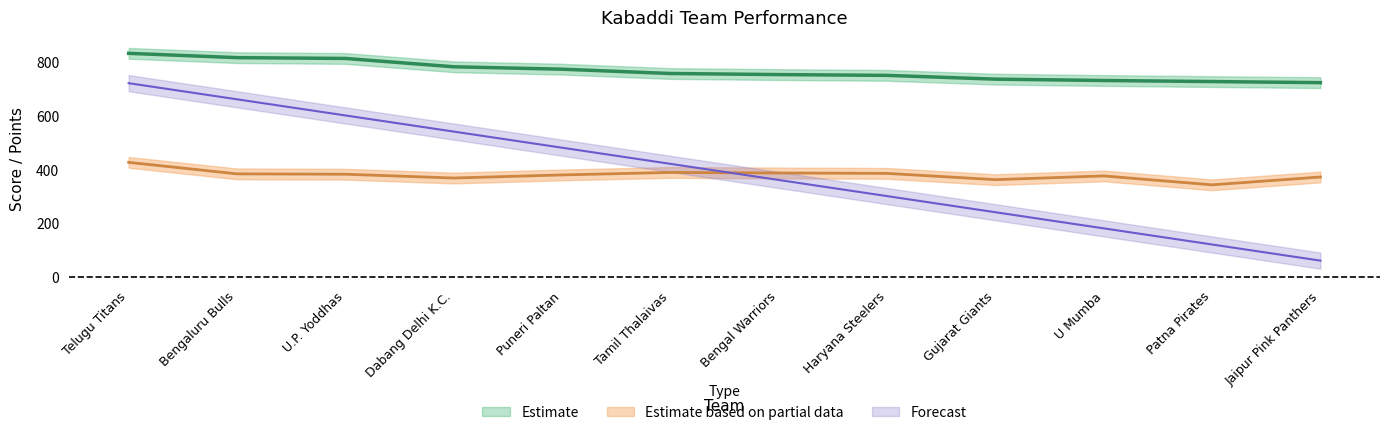

How many data points in value are less than 756?

6